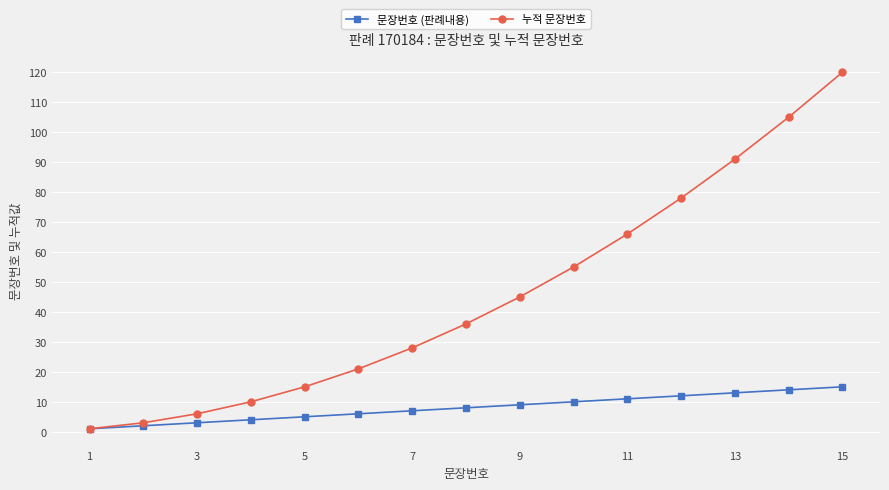

Rank the series by their average value, from lowest to highest.

문장번호 (판례내용), 누적 문장번호